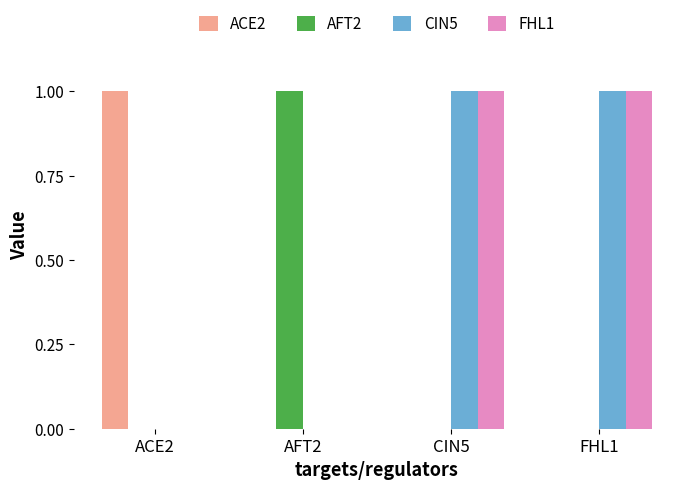

Are the bars grouped side by side (vs. stacked)?

Yes